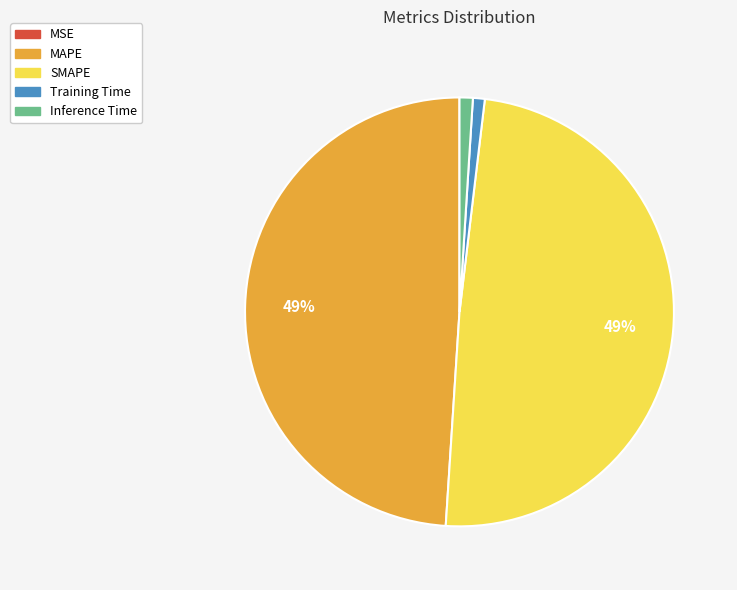

True or false: SMAPE accounts for 49% of the total.

True